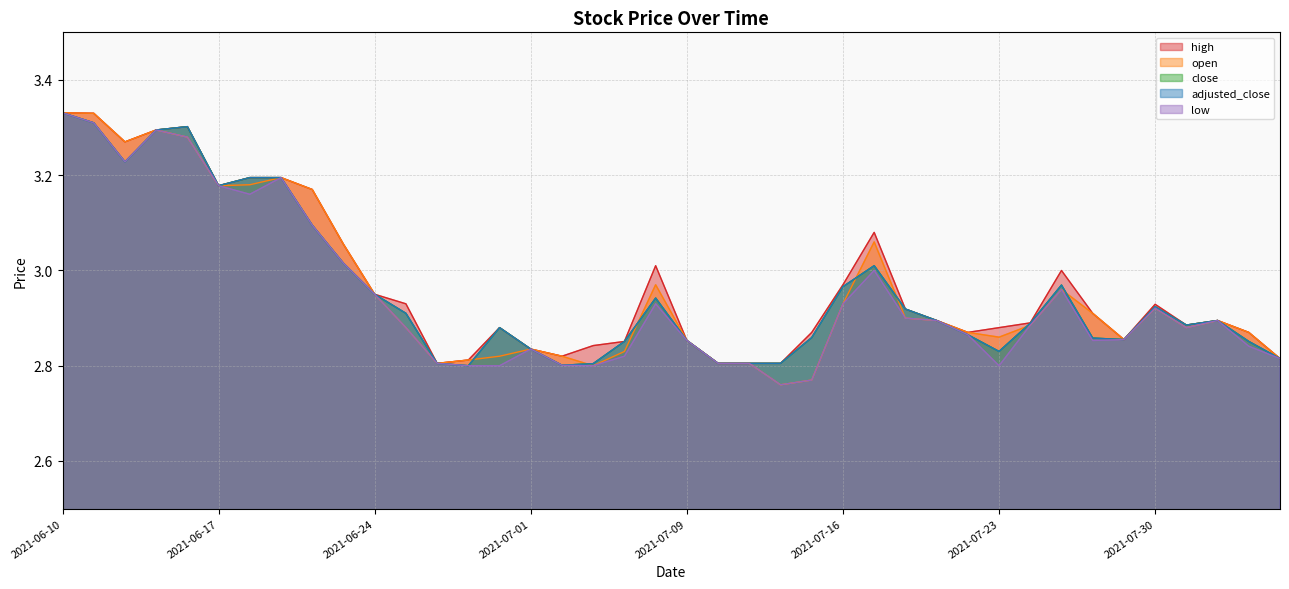

At 2021-06-22, list the series in order from largest to smallest.

high, open, close, adjusted_close, low